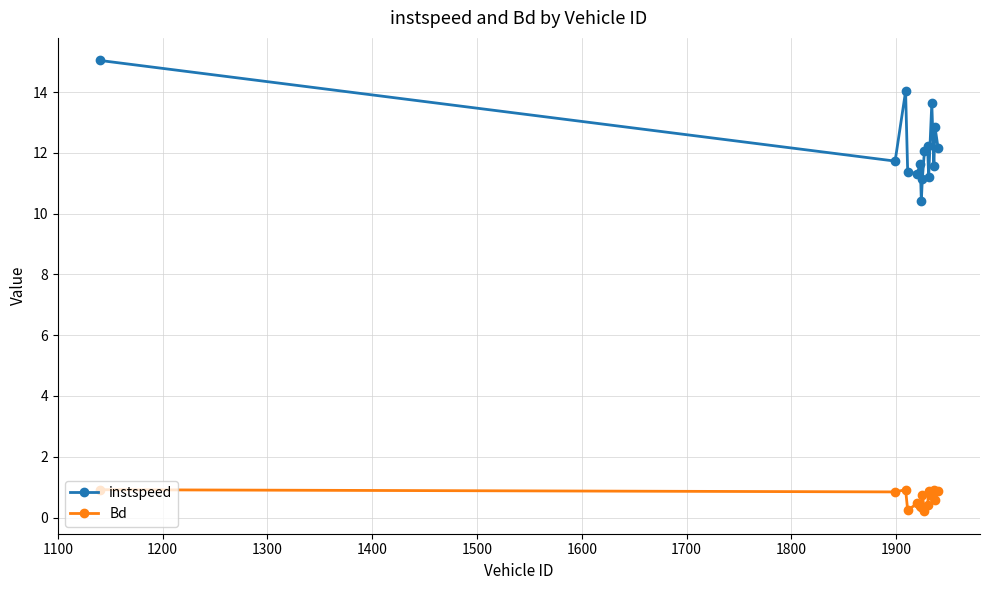

Which series has the largest range (max minus min)?

instspeed